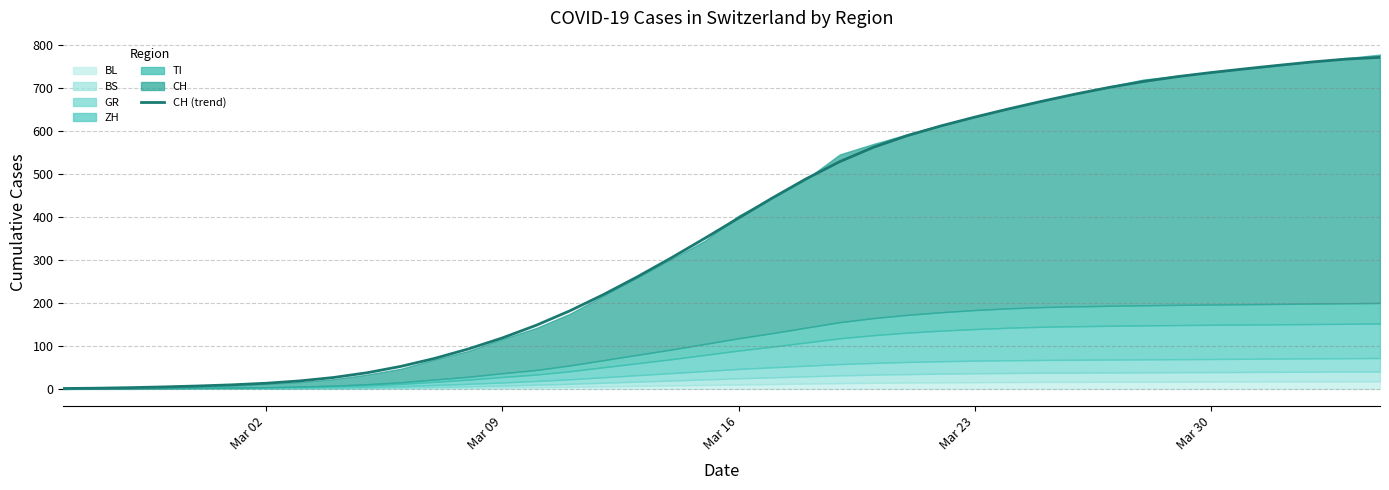

What is the greatest value displayed?

770.8